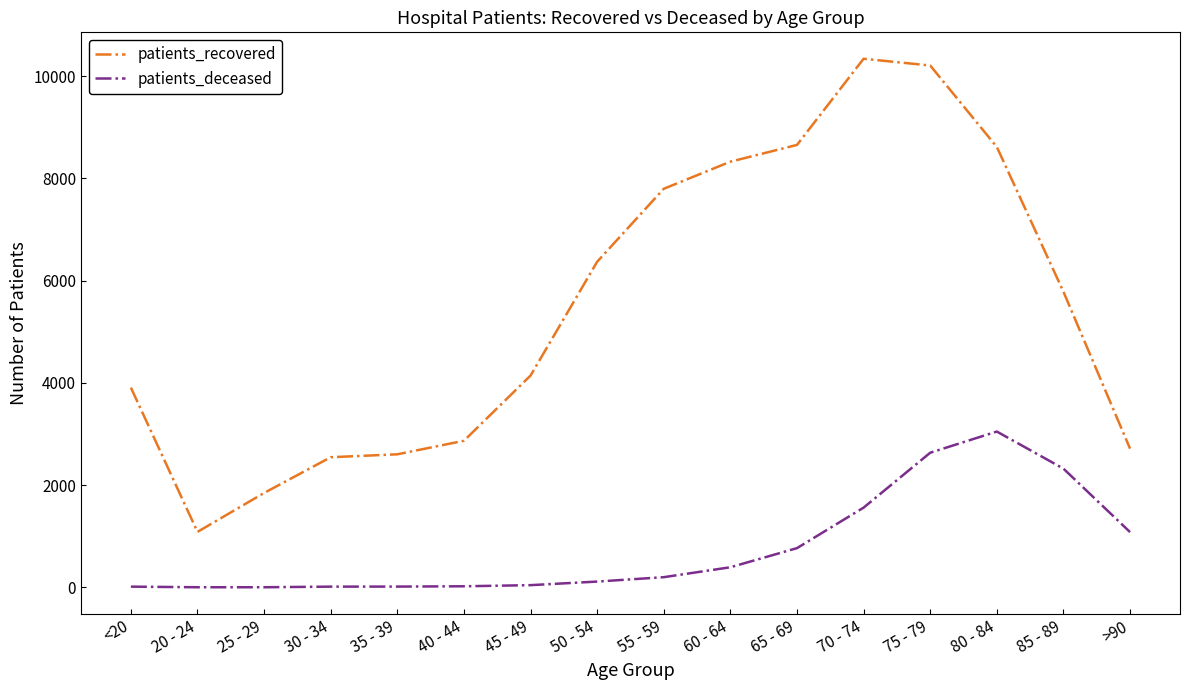

At 65 - 69, list the series in order from largest to smallest.

patients_recovered, patients_deceased